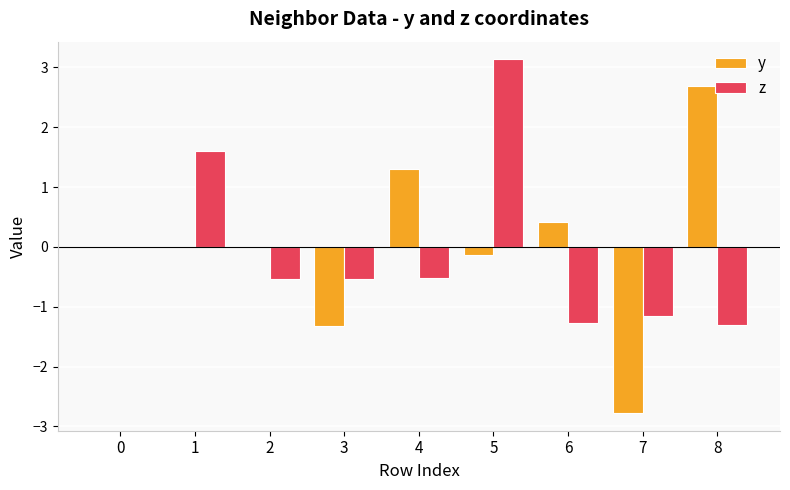

At which category is the sum across all series the highest?

5